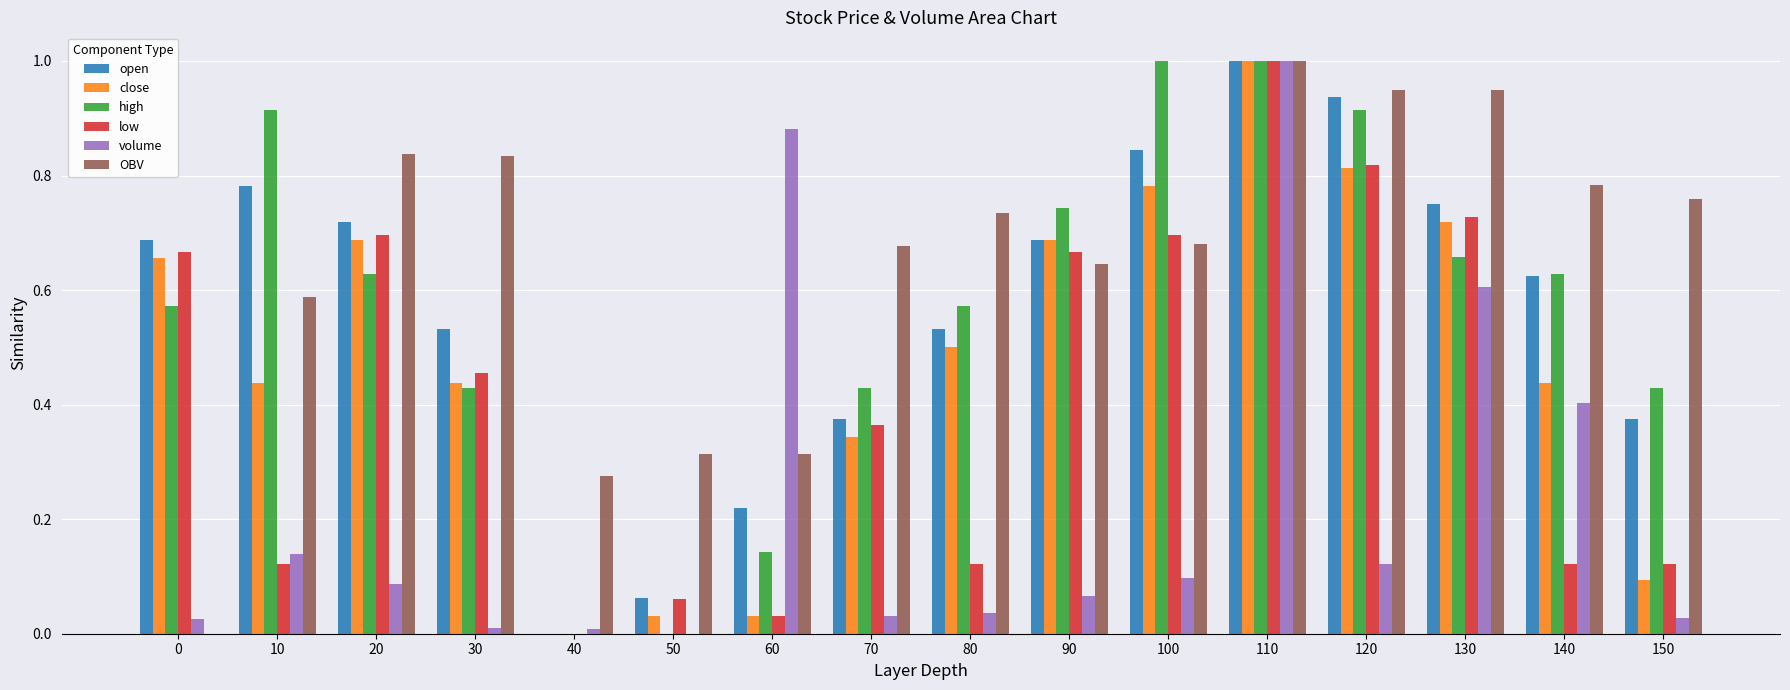

Count the number of categories in the chart.

16